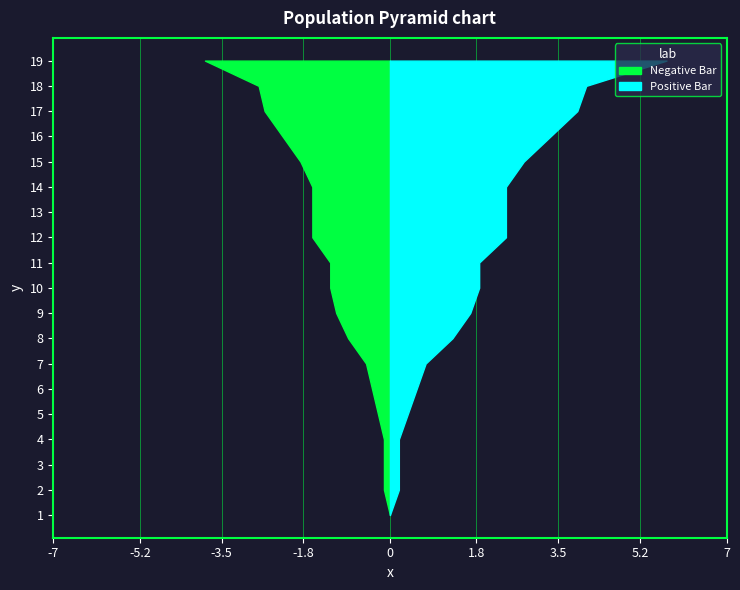

Reading left to right, transcribe all the data shown in this chart.

Percentage: 0.0	0.1	0.1	0.1	0.2	0.4	0.5	0.9	1.1	1.2	1.2	1.6	1.6	1.6	1.9	2.2	2.6	2.7	3.8
Percentage (valid): 0.0	0.2	0.2	0.2	0.4	0.6	0.7	1.3	1.7	1.9	1.9	2.4	2.4	2.4	2.8	3.3	3.9	4.1	5.8